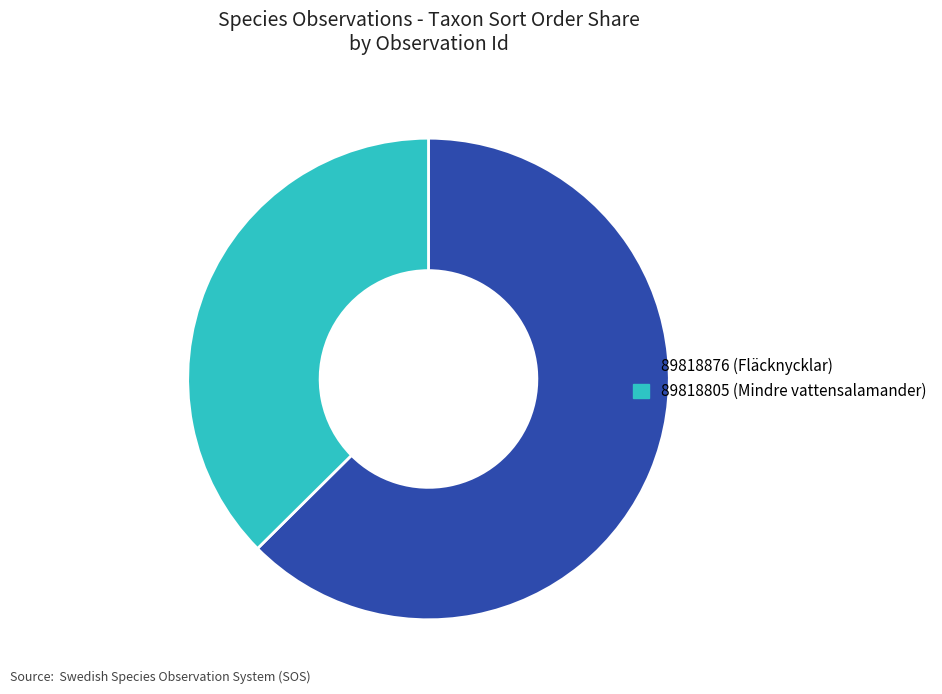

Do 89818876 (Fläcknycklar) and 89818805 (Mindre vattensalamander) together represent more than half of the pie?

Yes